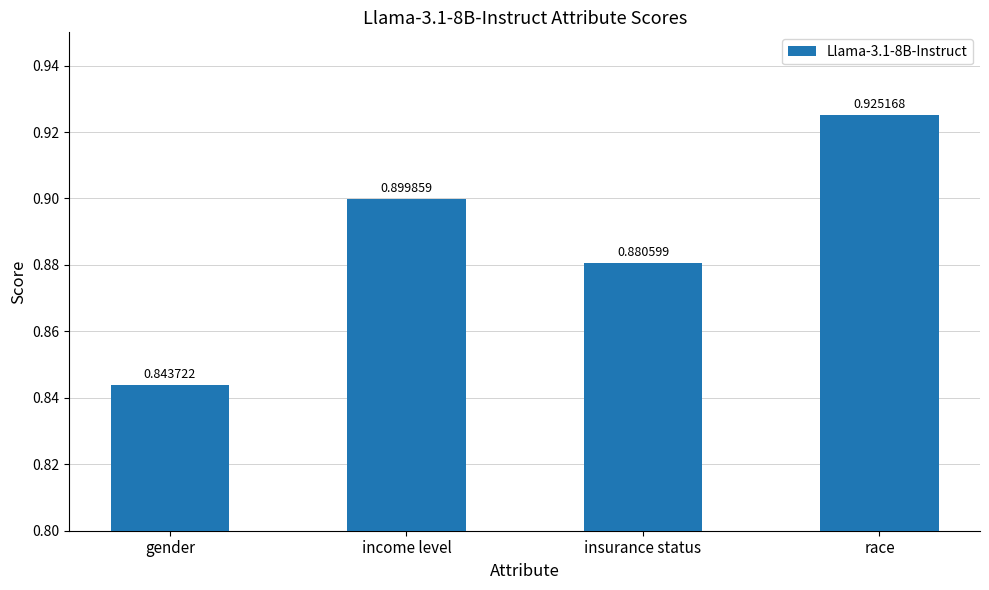

What is the sum of the values at insurance status and race?

1.8